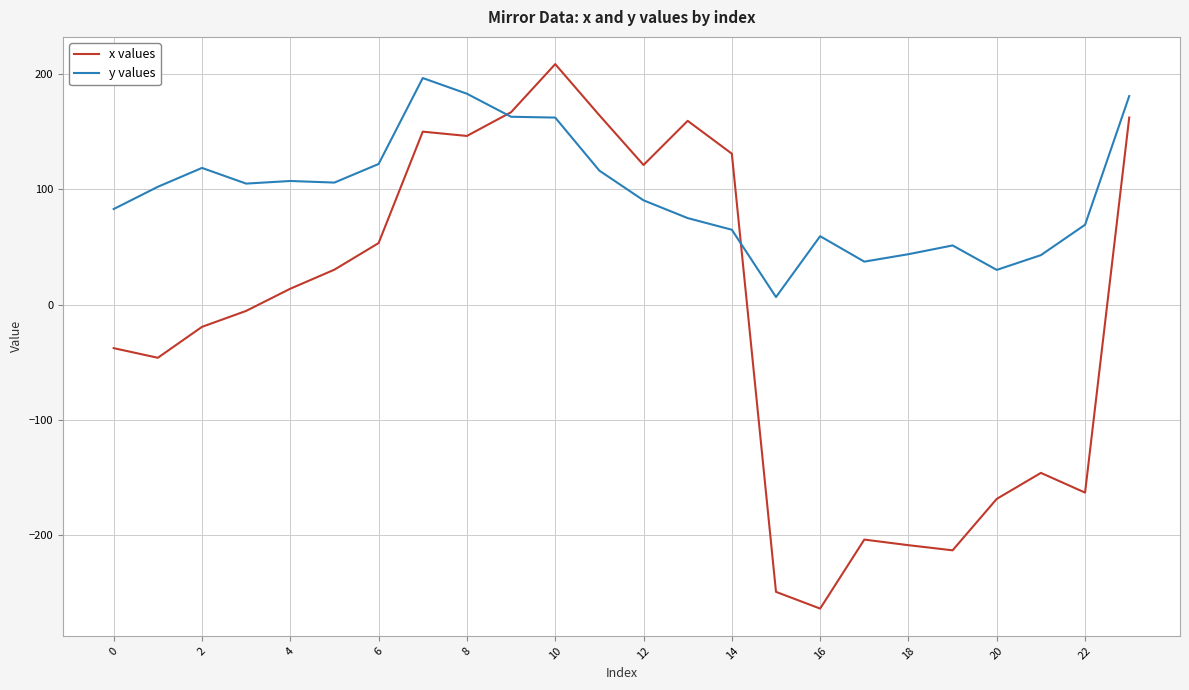

Which series has the largest total across all categories?

y values